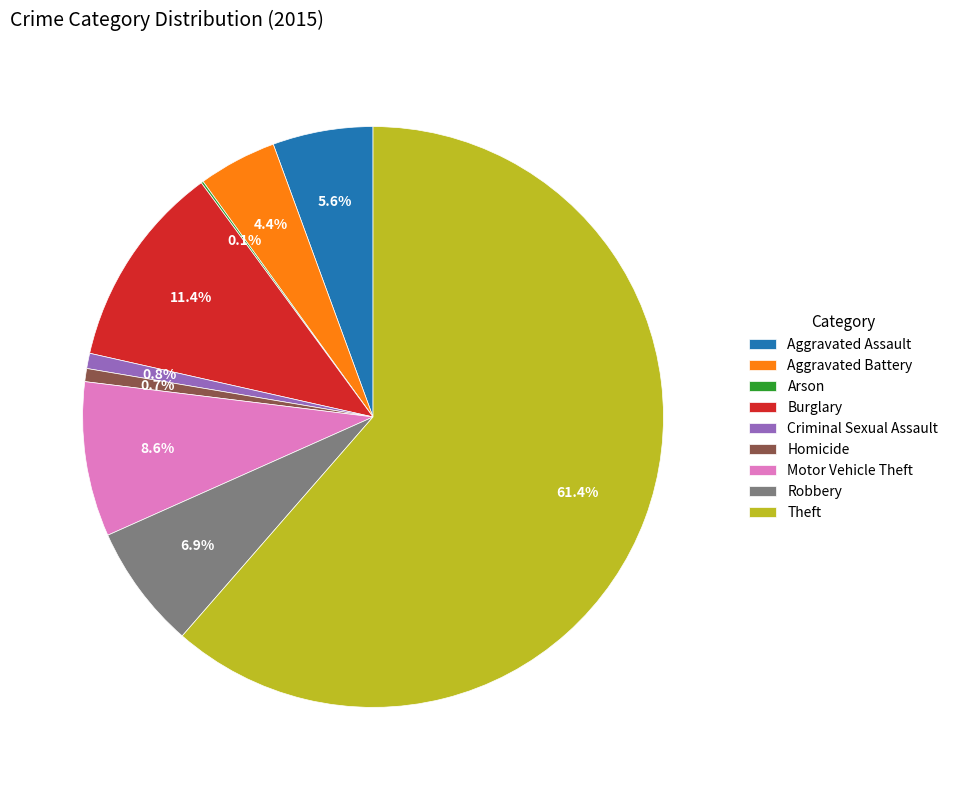

Which category has the biggest portion of the pie?

Theft